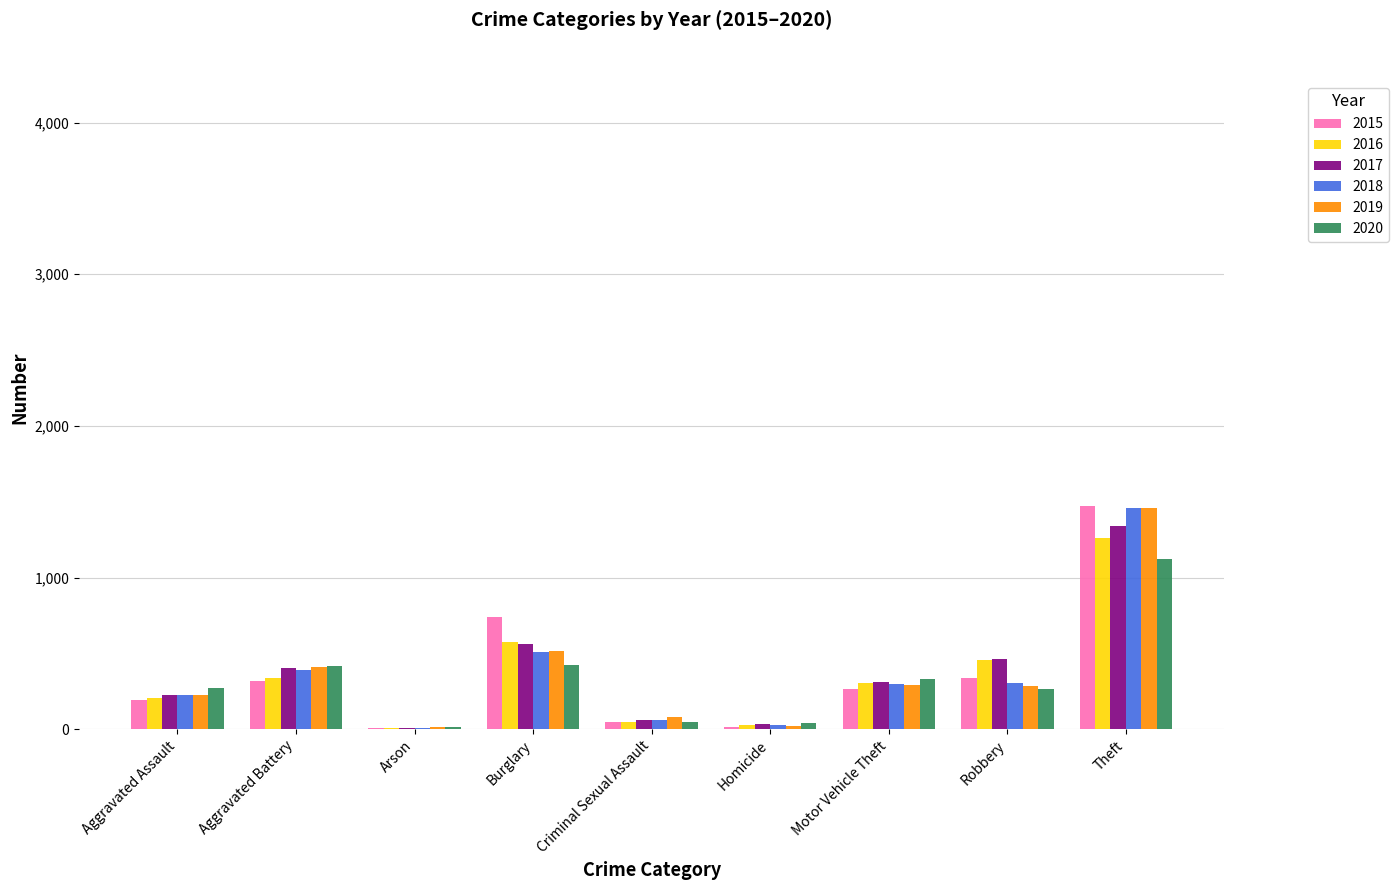

How many groups of bars are there?

9